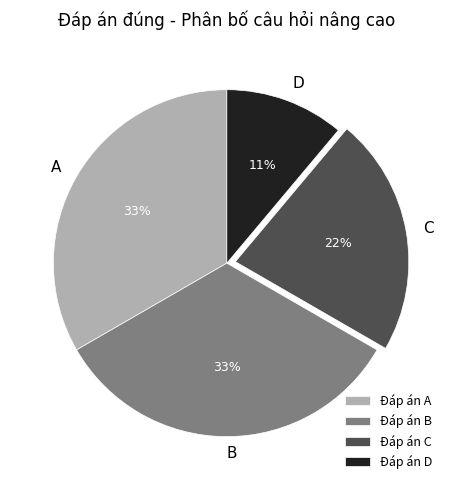

Which has a higher value, A or C?

A